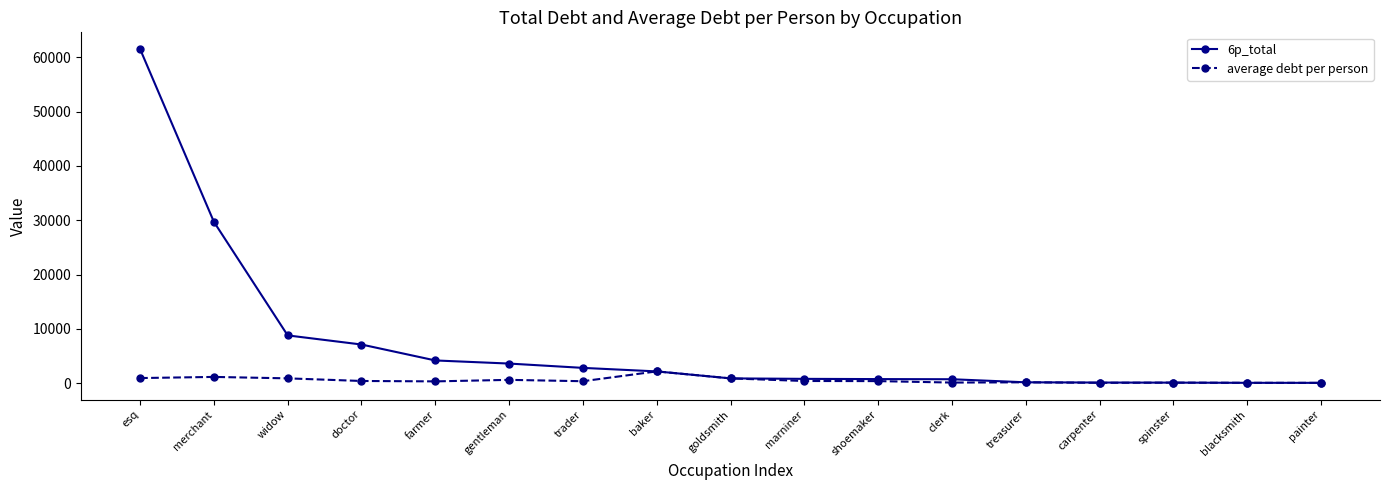

What is the label of the 5th point from the right?

treasurer